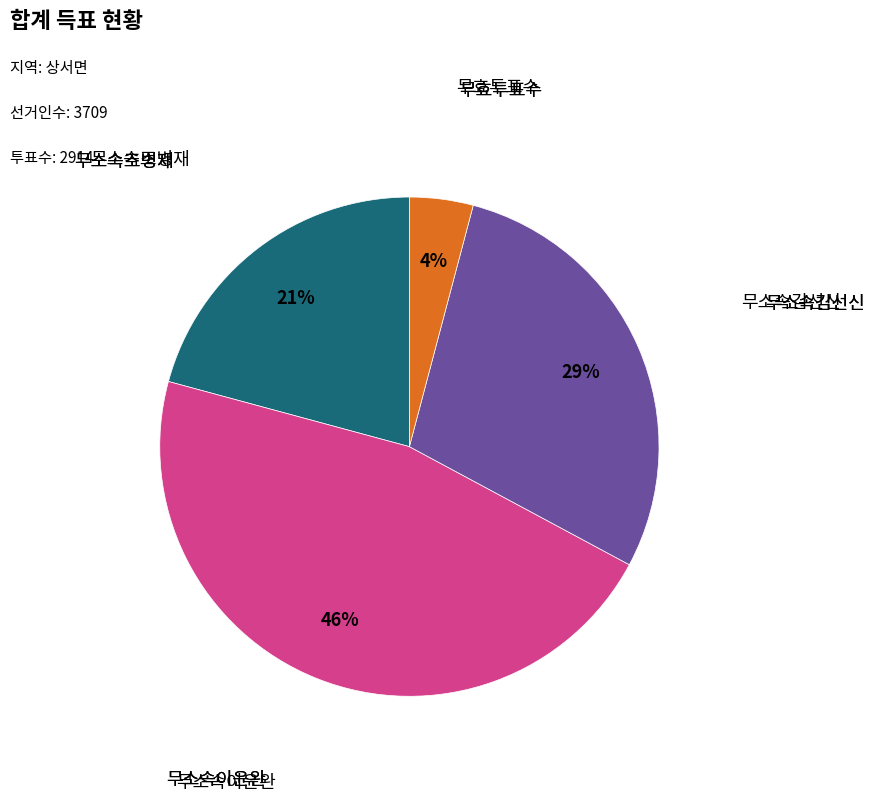

Is there any slice that represents more than half of the pie?

No